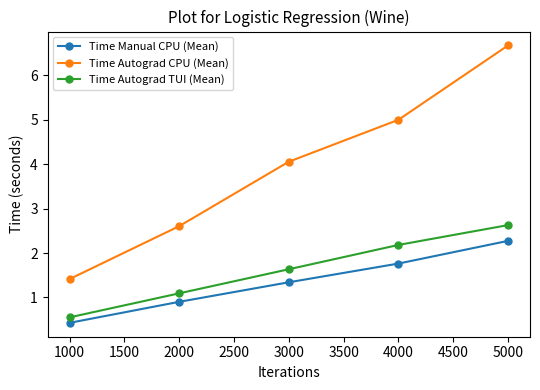

Reading right to left, transcribe all the data shown in this chart.

Time Manual CPU (Mean): 2.3	1.8	1.3	0.9	0.4
Time Autograd CPU (Mean): 6.7	5.0	4.1	2.6	1.4
Time Autograd TUI (Mean): 2.6	2.2	1.6	1.1	0.6